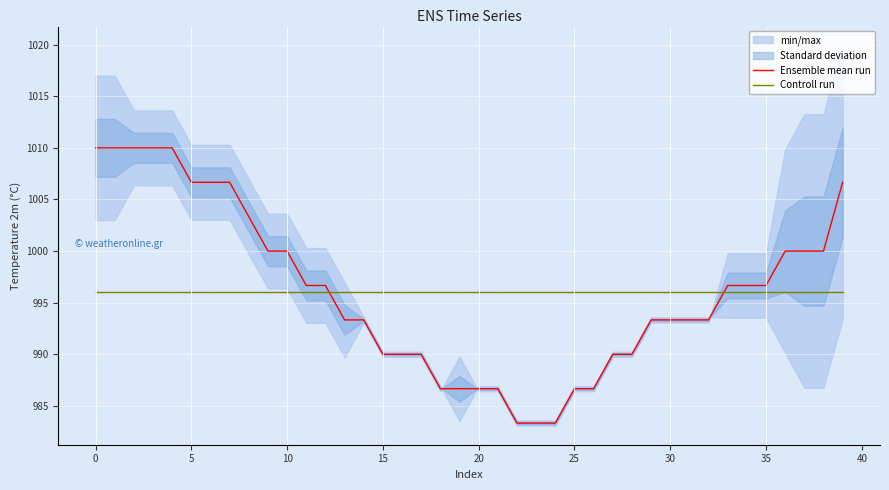

Reading left to right, what are all the values shown in this chart?

Ensemble mean run: 1010.0	1010.0	1010.0	1010.0	1010.0	1006.7	1006.7	1006.7	1003.3	1000.0	1000.0	996.7	996.7	993.3	993.3	990.0	990.0	990.0	986.7	986.7	986.7	986.7	983.3	983.3	983.3	986.7	986.7	990.0	990.0	993.3	993.3	993.3	993.3	996.7	996.7	996.7	1000.0	1000.0	1000.0	1006.7
Controll run: 996.1	996.1	996.1	996.1	996.1	996.1	996.1	996.1	996.1	996.1	996.1	996.1	996.1	996.1	996.1	996.1	996.1	996.1	996.1	996.1	996.1	996.1	996.1	996.1	996.1	996.1	996.1	996.1	996.1	996.1	996.1	996.1	996.1	996.1	996.1	996.1	996.1	996.1	996.1	996.1